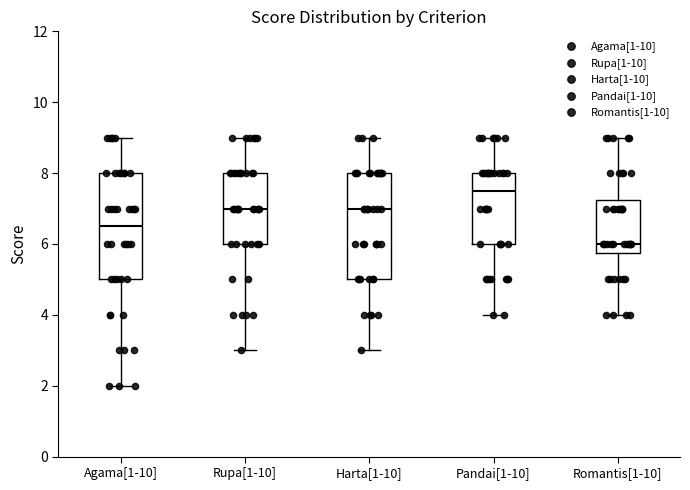

Reading left to right, read every box against the y-axis: the position of its median line, the range the box covers, and the ends of its whiskers. The values are not printed on the chart, so give them approximately, as read against the axis.

Agama[1-10]: median 6.6, box 5.0 to 8.0, whiskers 2.0 to 9.0
Rupa[1-10]: median 7.0, box 6.0 to 8.0, whiskers 3.0 to 9.0
Harta[1-10]: median 7.0, box 5.0 to 8.0, whiskers 3.0 to 9.0
Pandai[1-10]: median 7.6, box 6.0 to 8.0, whiskers 4.0 to 9.0
Romantis[1-10]: median 6.0, box 5.8 to 7.2, whiskers 4.0 to 9.0